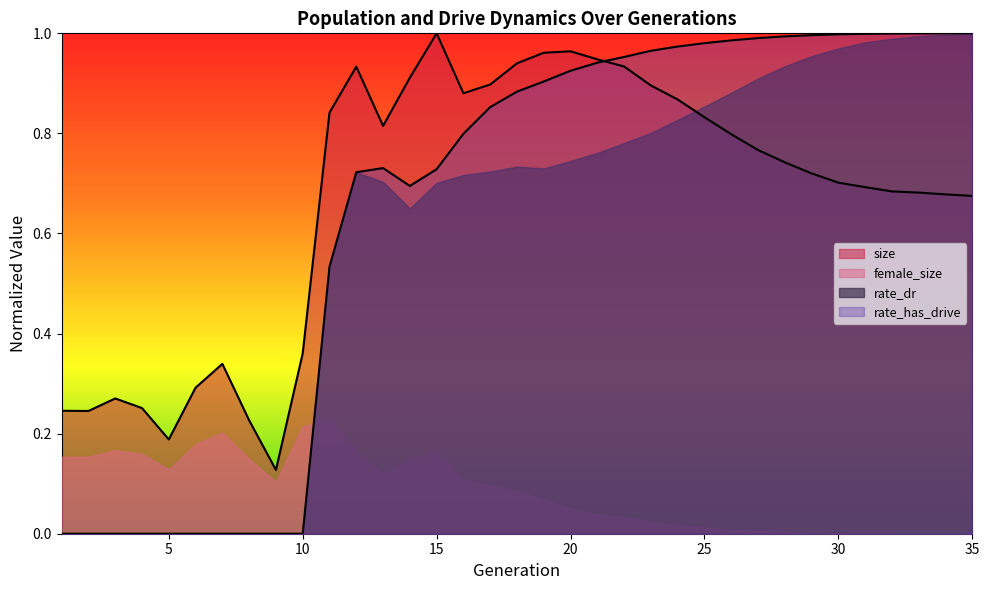

What is the difference between the second highest and second lowest values in the rate_dr series?

1.0